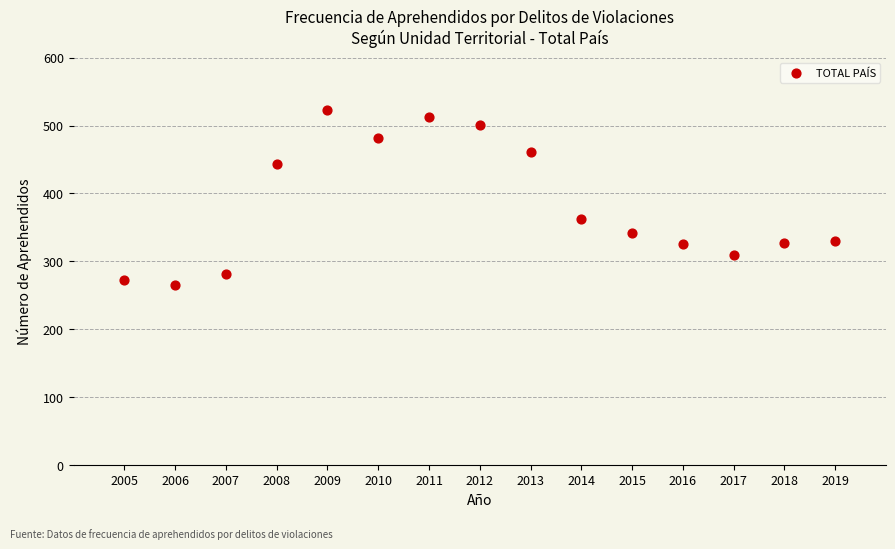

What is the range of X values (max minus min)?

14